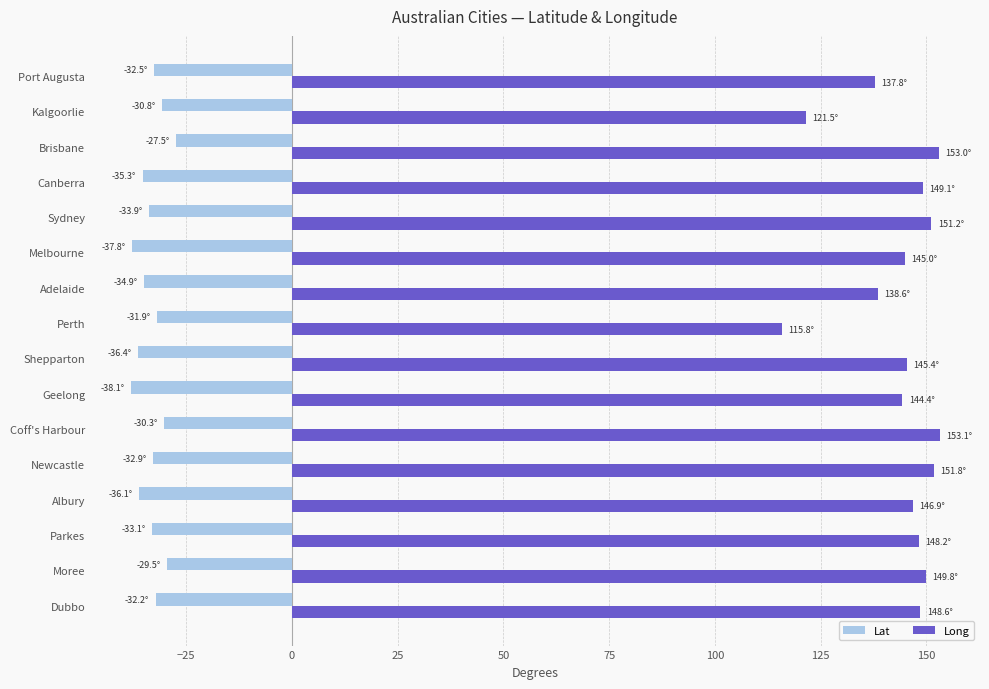

What is the sum of all Lat values?

-533.2